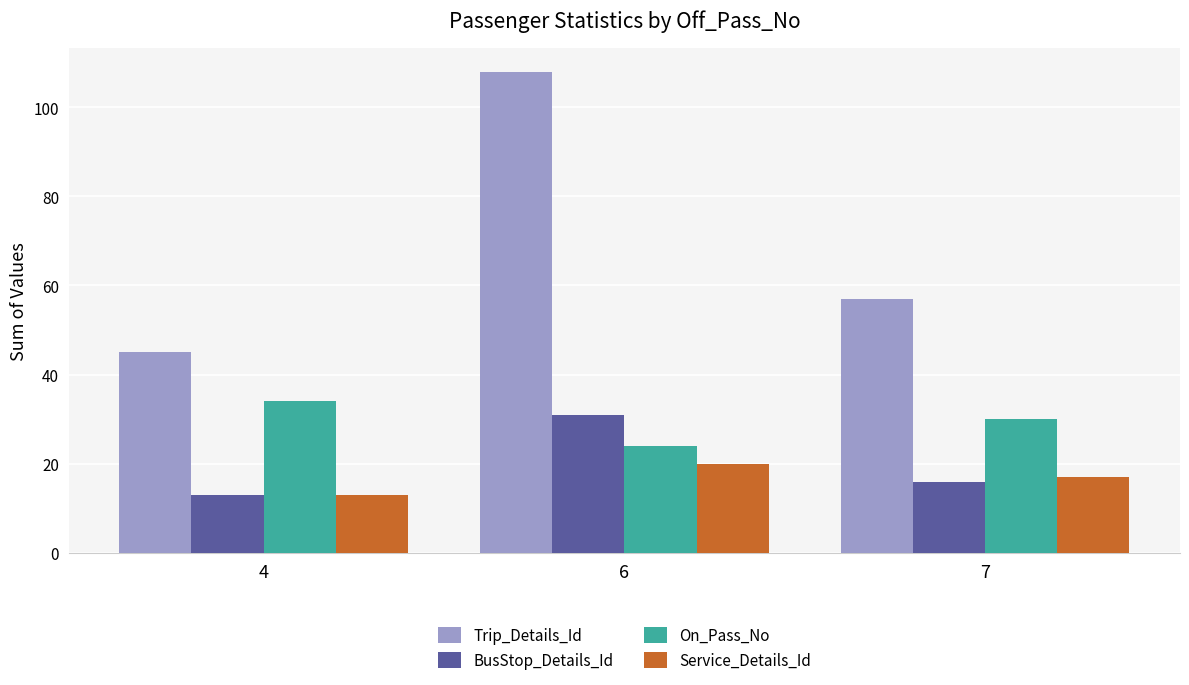

Rank the series by their maximum value, from highest to lowest.

Trip_Details_Id, On_Pass_No, BusStop_Details_Id, Service_Details_Id